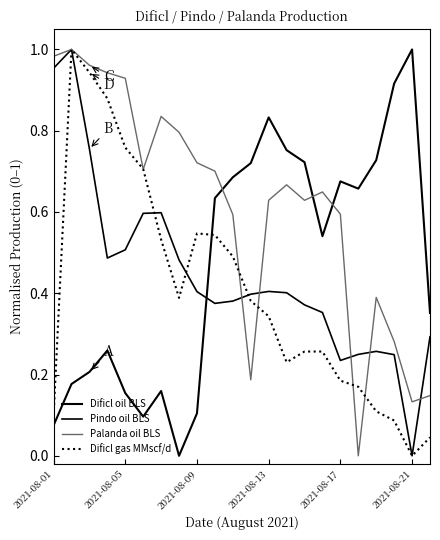

How many interior local peaks does the Dificl oil BLS series have?

5